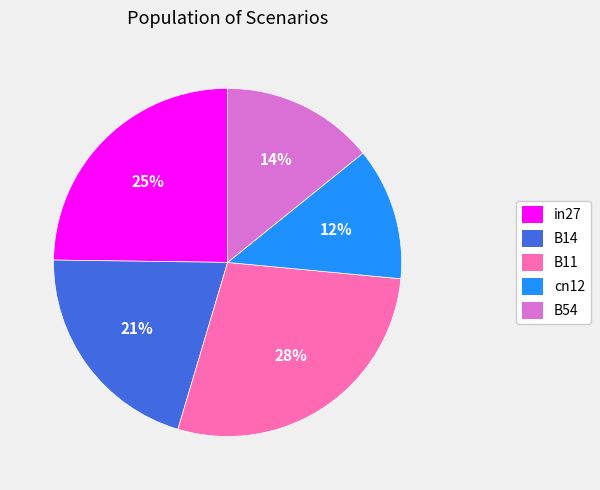

To the nearest percent, what is the difference between the largest and smallest slice percentages?

16%